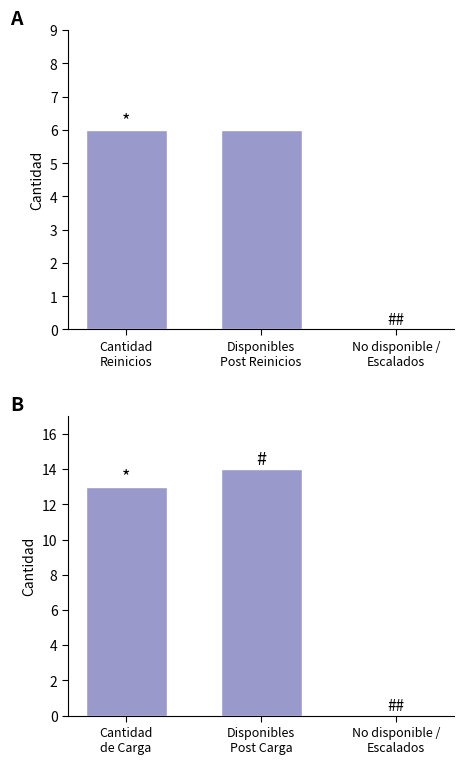

Which has a higher value, Disponibles
Post Reinicios or Cantidad
Reinicios?

Disponibles
Post Reinicios